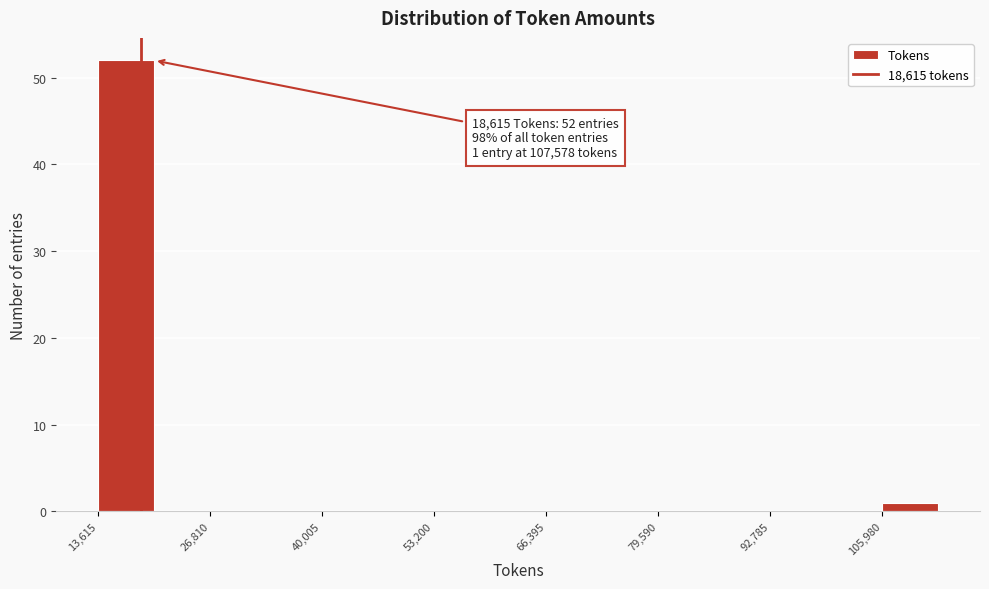

Read against the x-axis, roughly where is the centre of the tallest bar?

16000